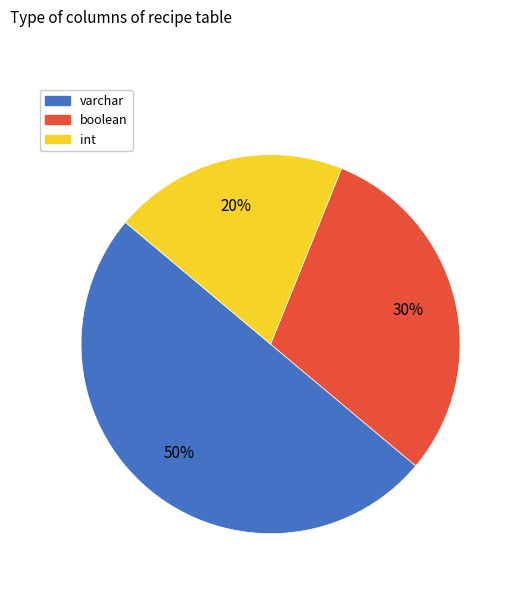

Count the number of slices in the pie.

3